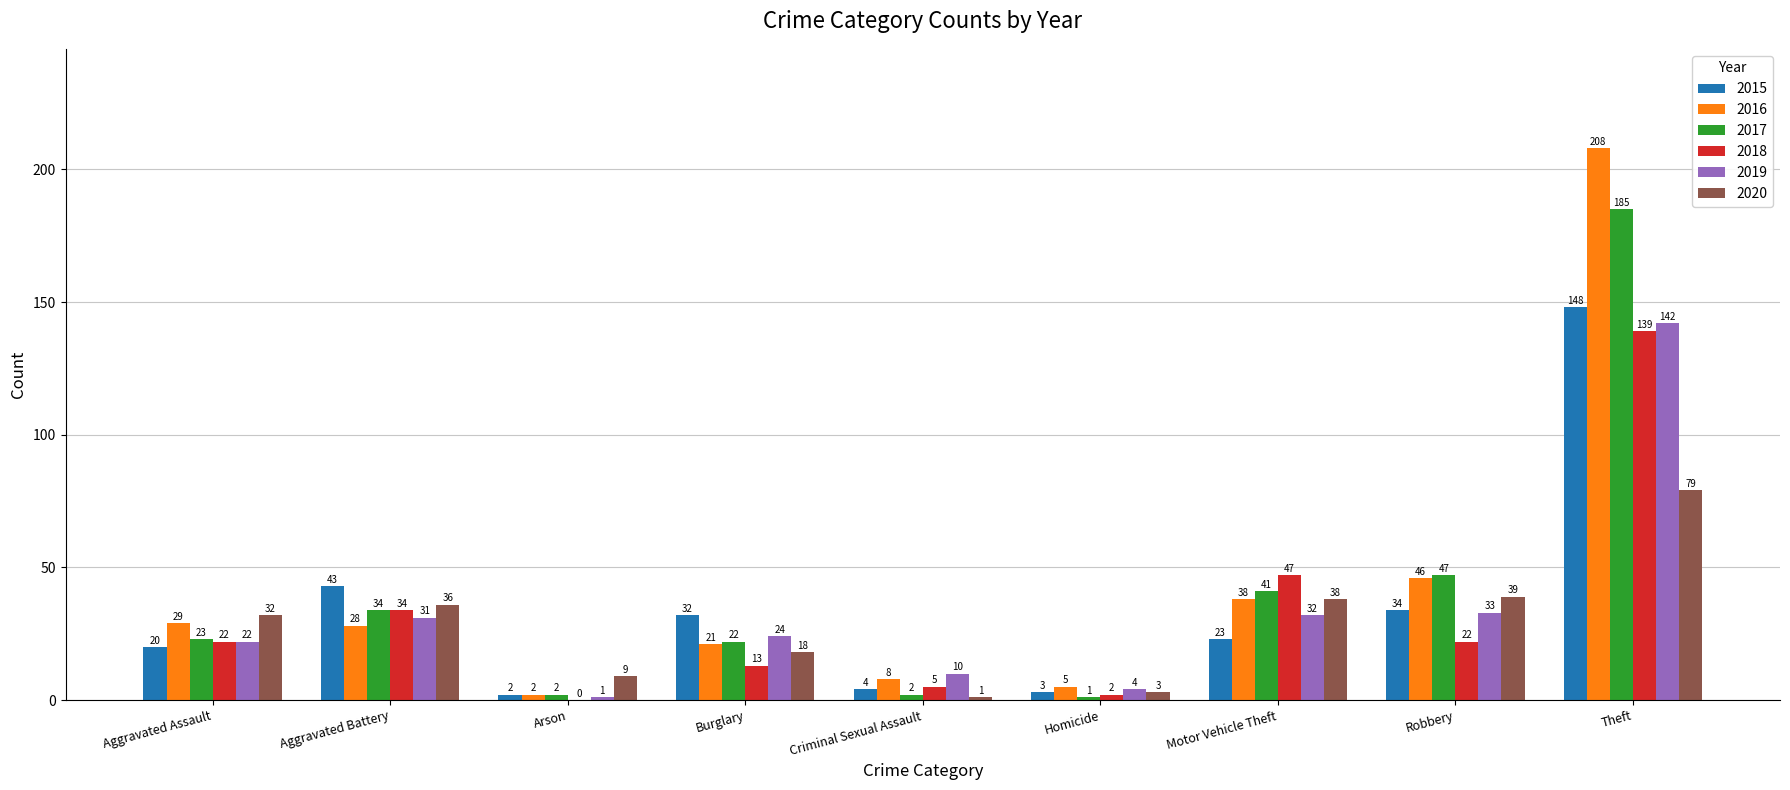

At which label is 2016 closest to 105?

Robbery